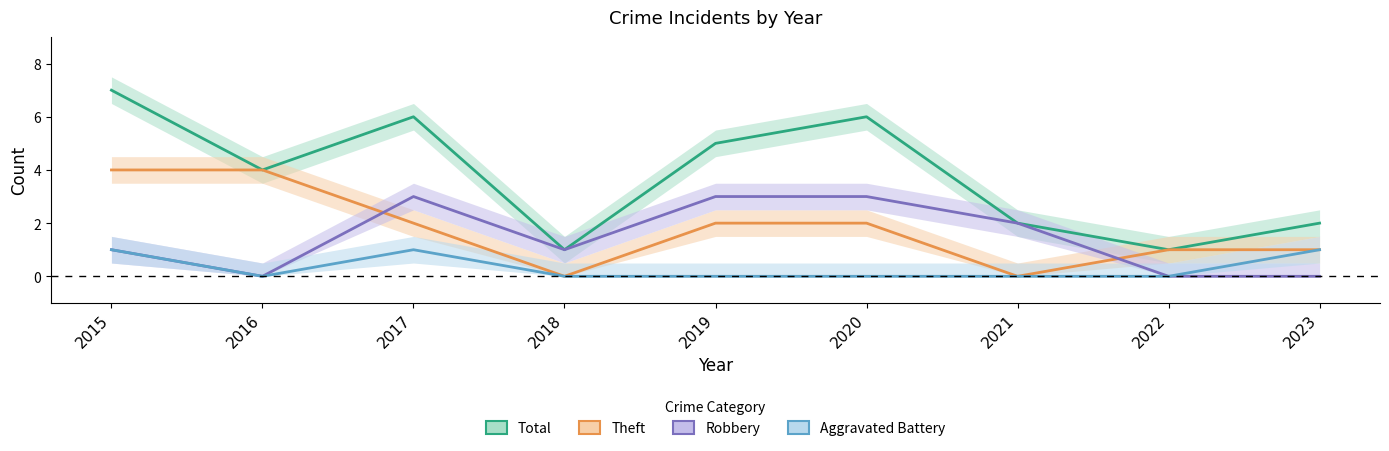

Reading left to right, what are all the values shown in this chart?

Total: 7	4	6	1	5	6	2	1	2
Theft: 4	4	2	0	2	2	0	1	1
Robbery: 1	0	3	1	3	3	2	0	0
Aggravated Battery: 1	0	1	0	0	0	0	0	1